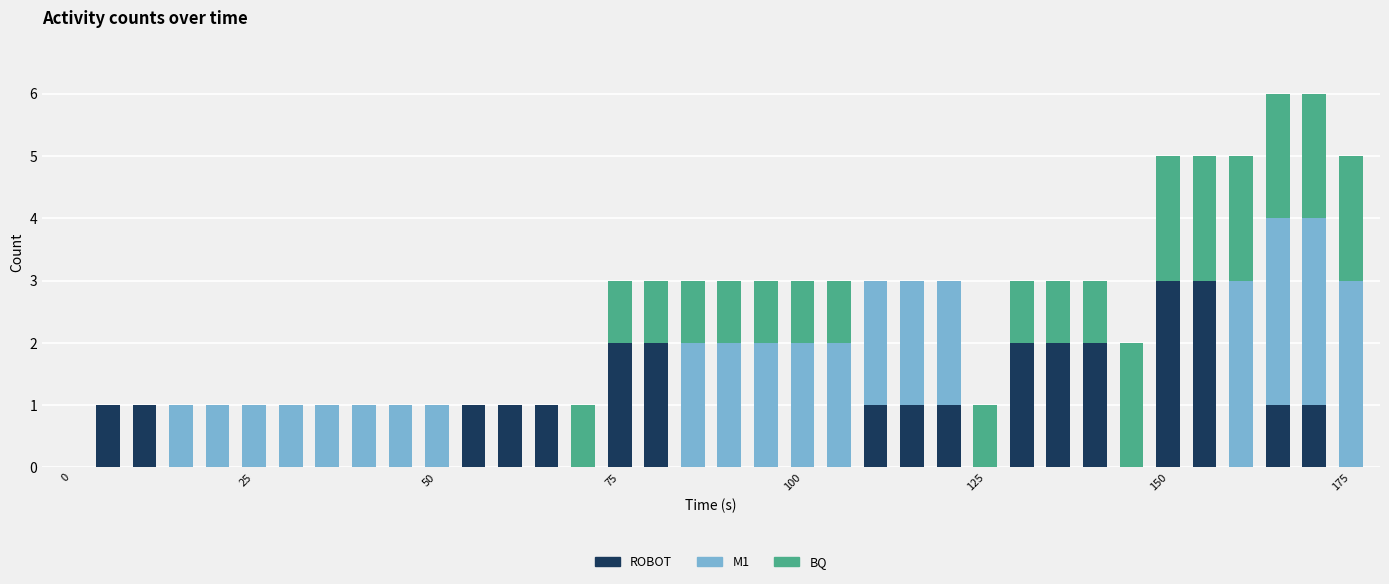

How many series are shown in this chart?

3